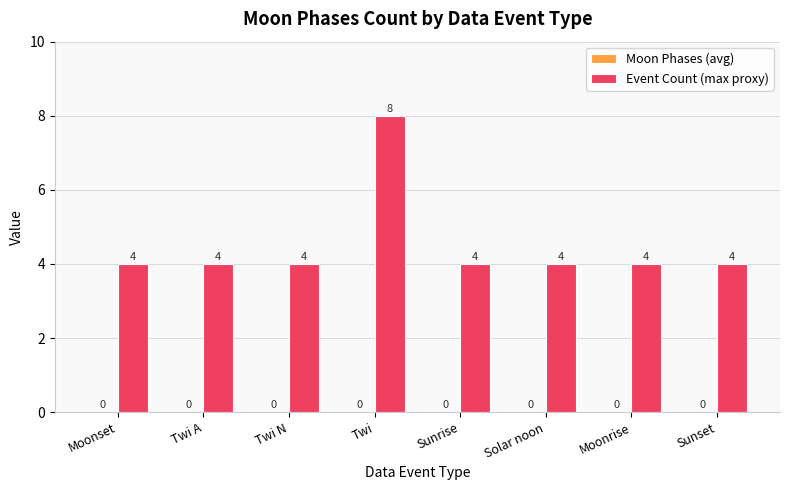

What position from the right is Twi?

5